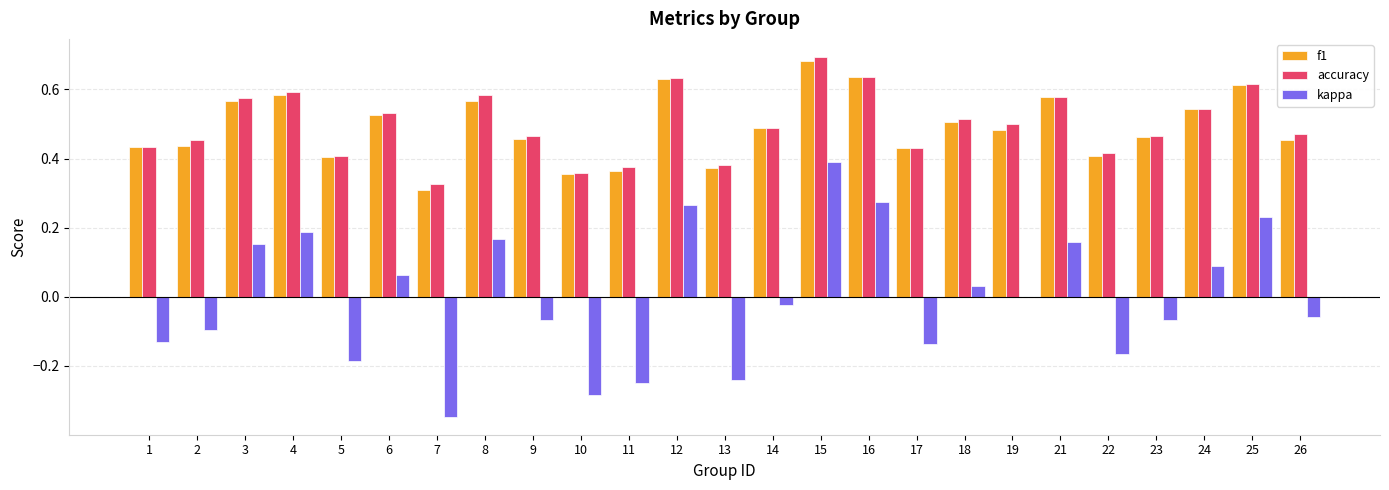

What is the sum of the f1 values at 13 and 15?

1.1